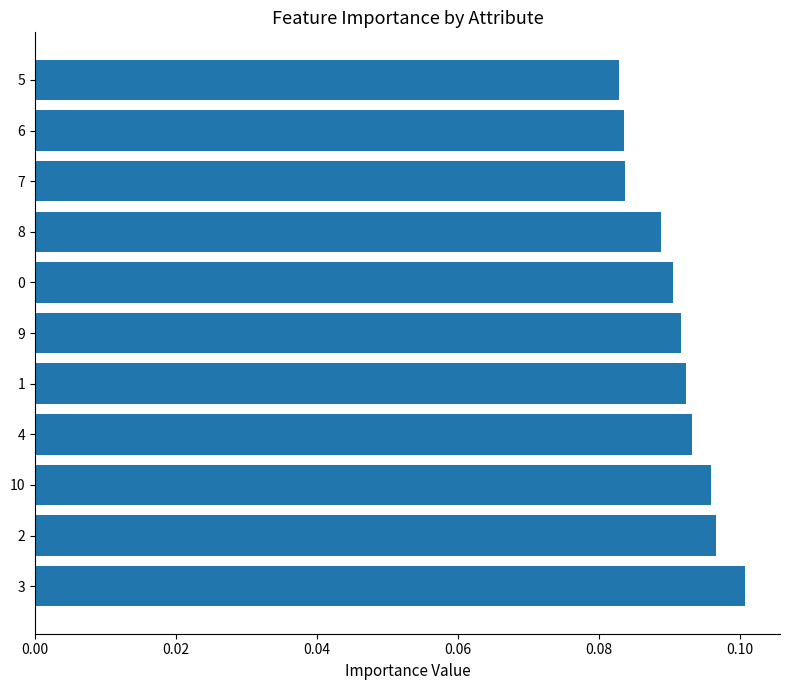

Count the values in the range 0 to 1.

11